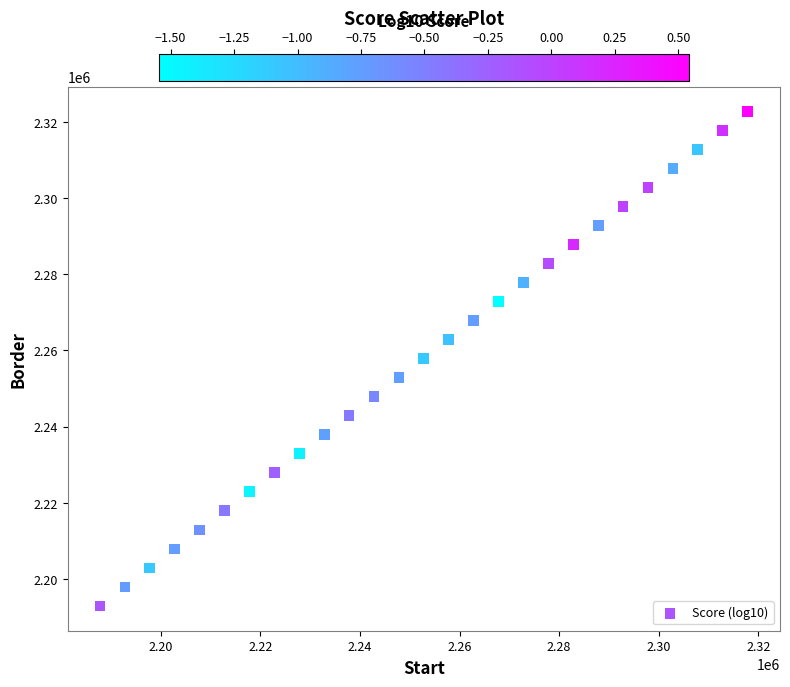

What is the range of Y values (max minus min)?

130000.0